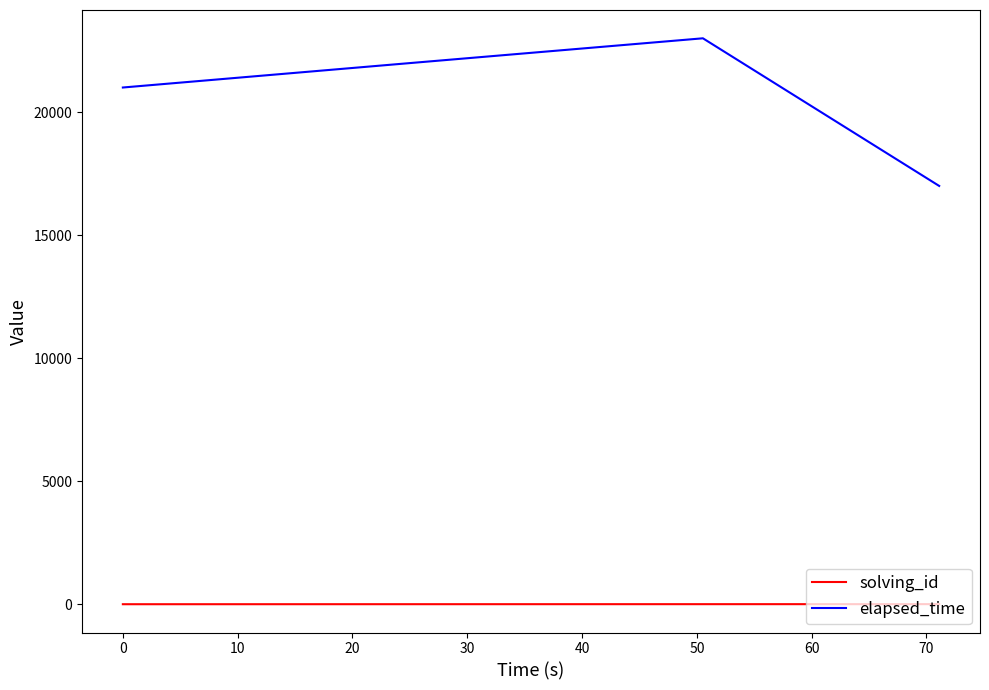

True or false: solving_id and elapsed_time intersect in this chart.

False